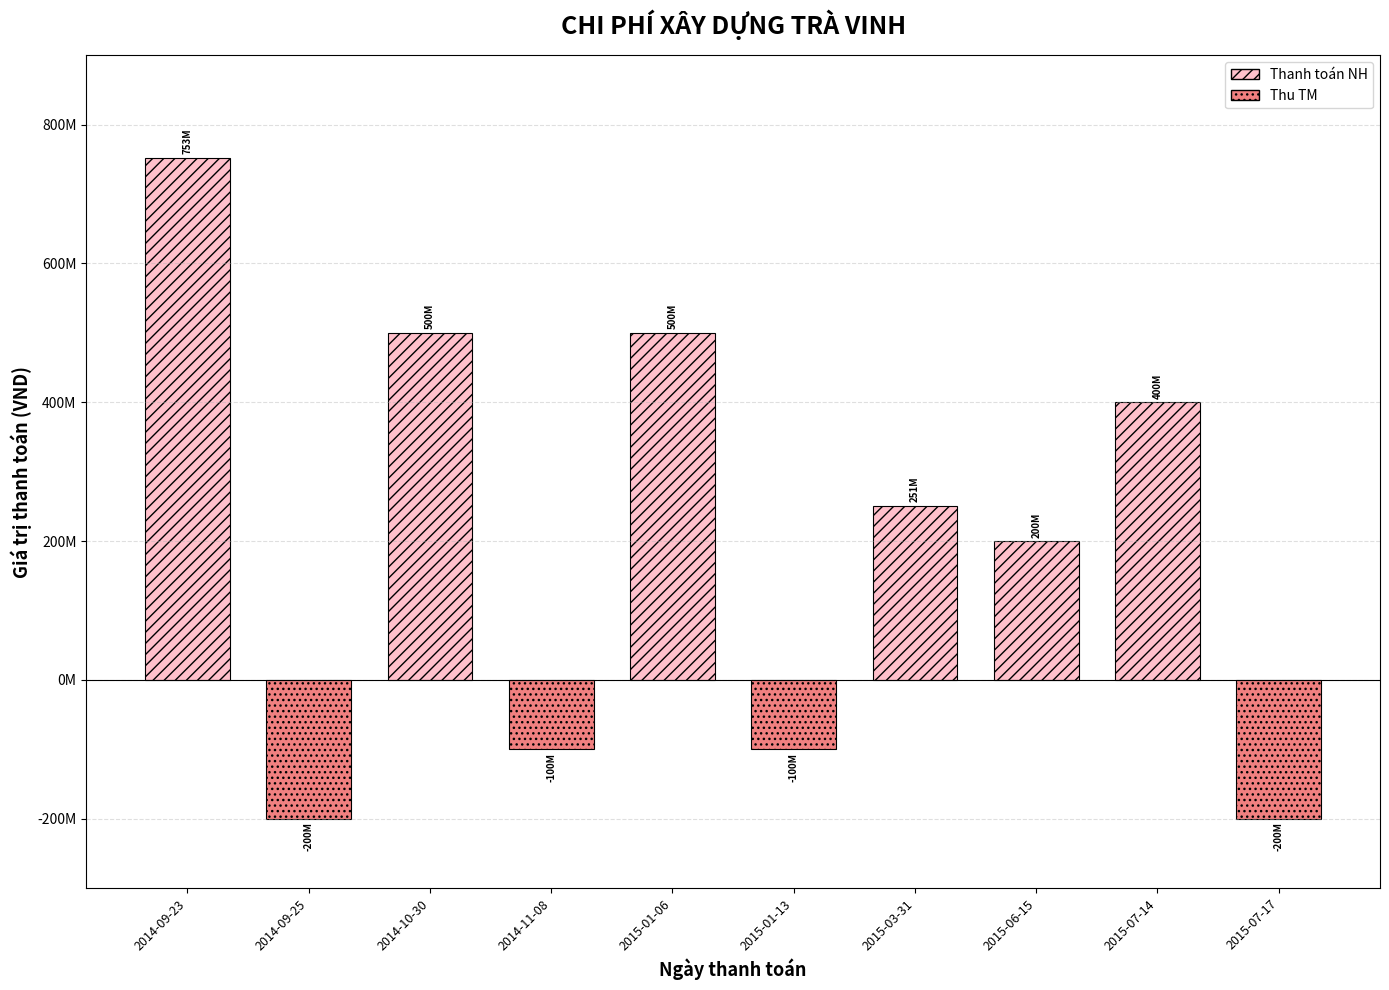

How many values are above zero?

6